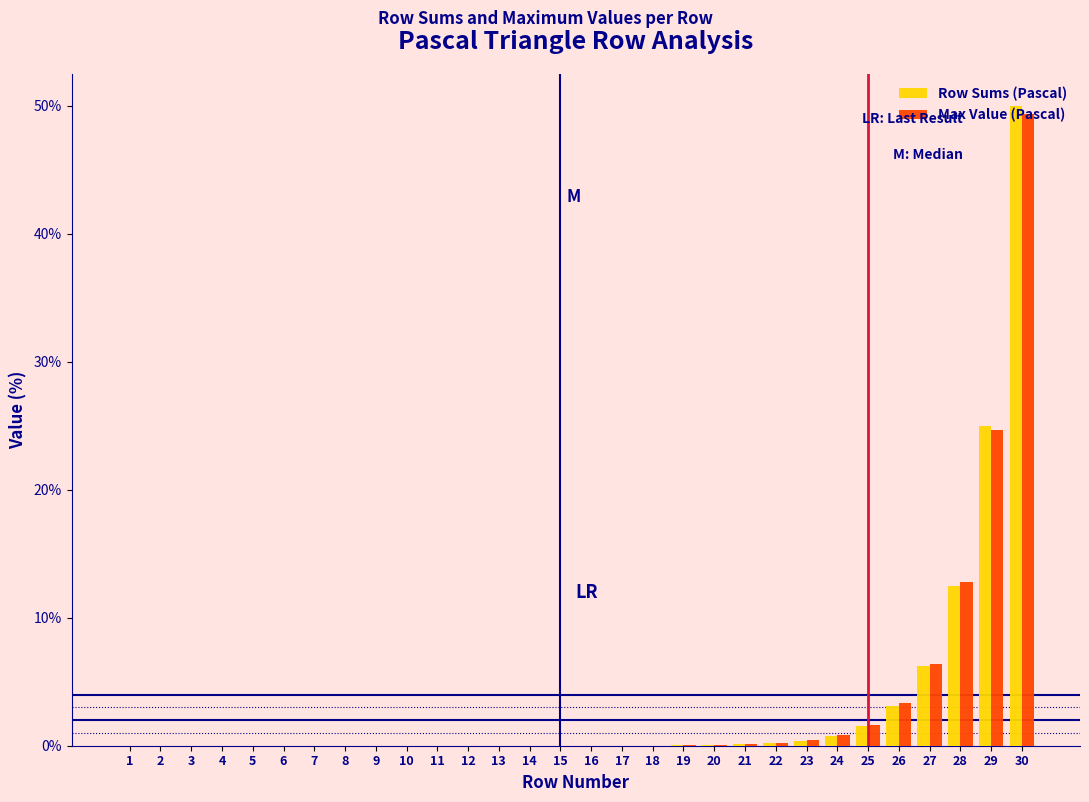

The Row Sums (Pascal) series shows 0.0 at 16. True or false?

True